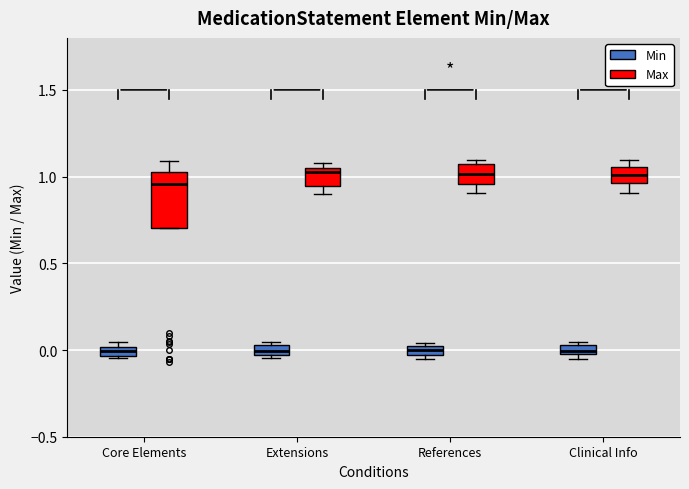

Where does the median line of the box for Extensions (Min) sit on the y-axis? The values are not printed on the chart, so give them approximately, as read against the axis.

0.00